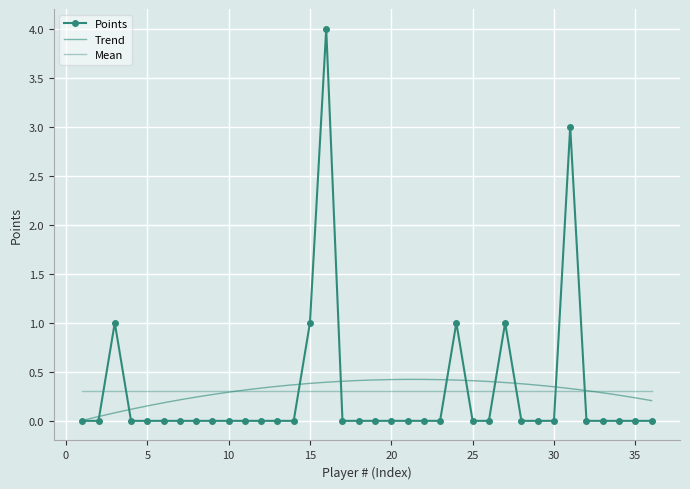

Rank the categories by value from lowest to highest.

1, 2, 4, 5, 6, 7, 8, 9, 10, 11, 12, 13, 14, 17, 18, 19, 20, 21, 22, 23, 25, 26, 28, 29, 30, 32, 33, 34, 35, 36, 3, 15, 24, 27, 31, 16